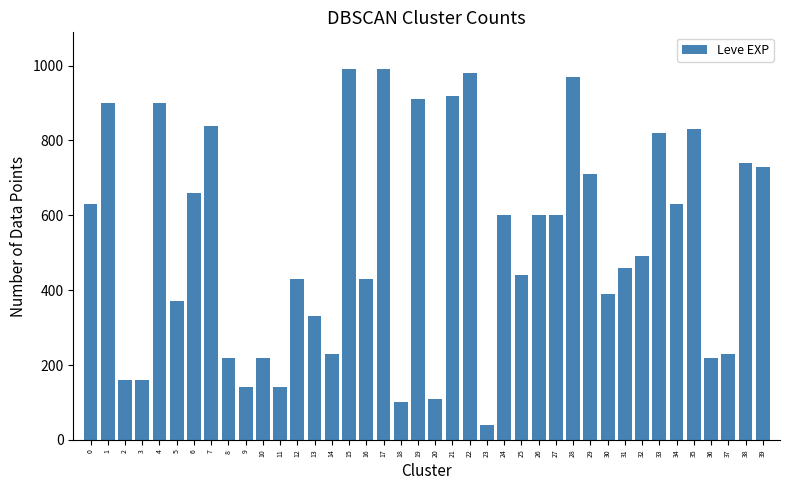

What is the smallest value displayed?

40